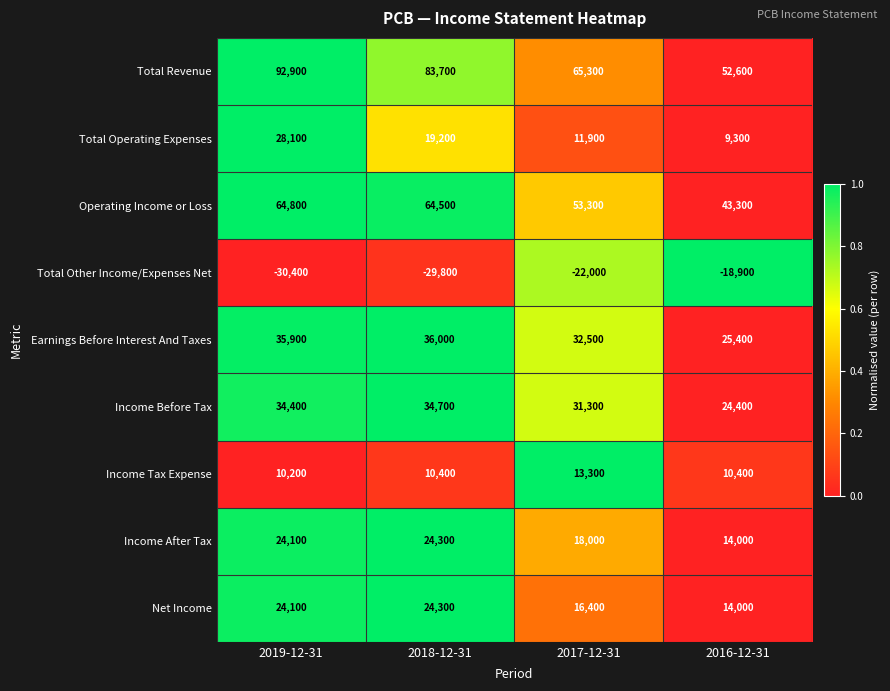

How many series are shown in this chart?

9